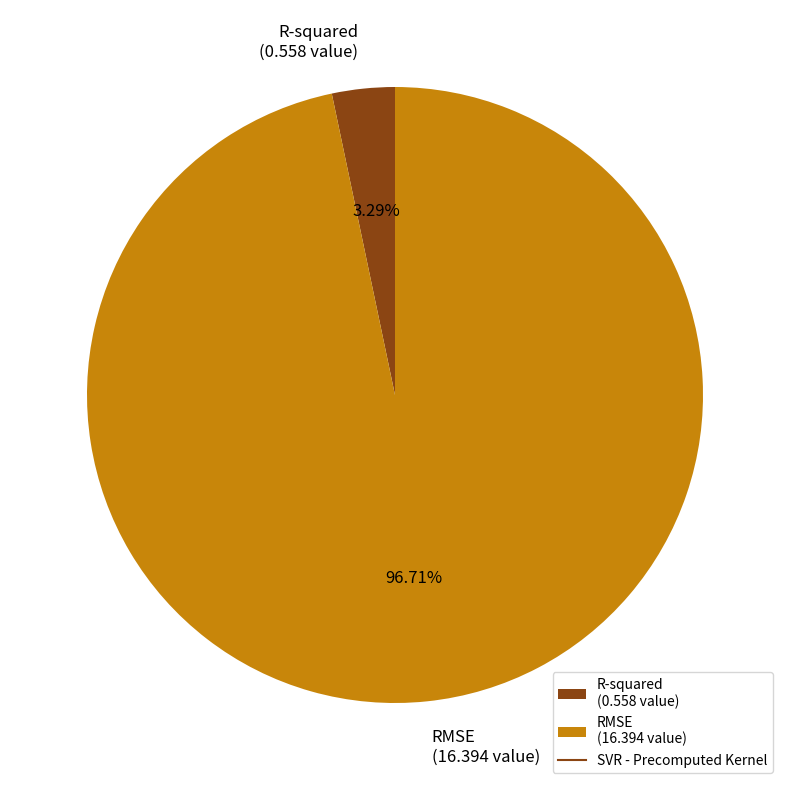

To the nearest percent, what is the difference between the largest and smallest slice percentages?

93%